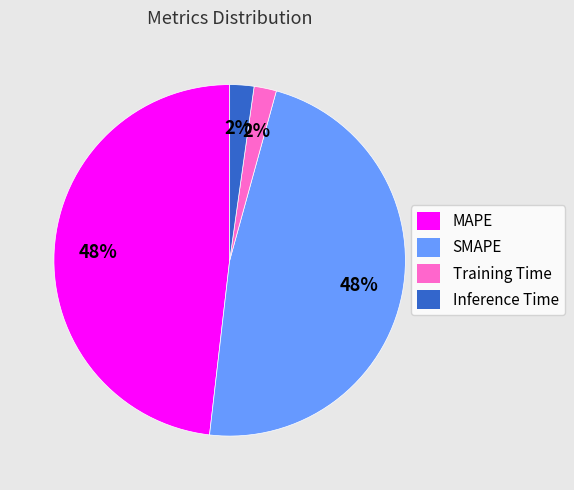

Which has a higher value, MAPE or Inference Time?

MAPE